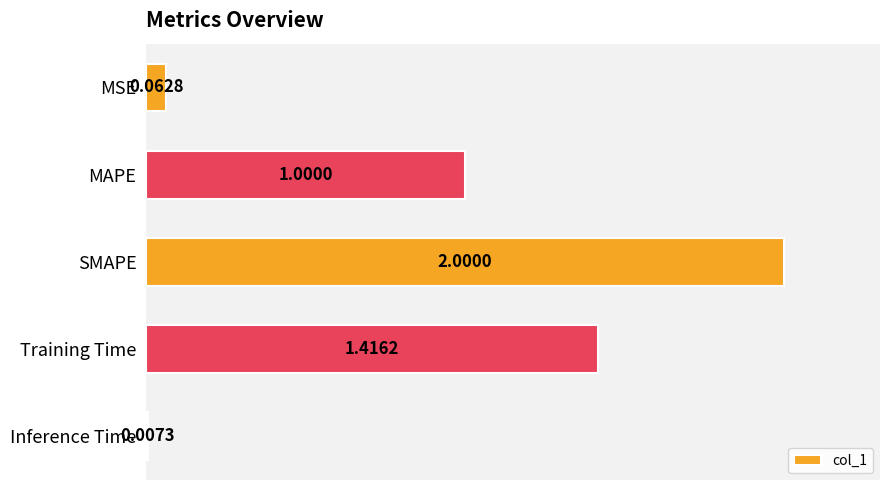

List the labels in order of value, smallest first.

Inference Time, MSE, MAPE, Training Time, SMAPE